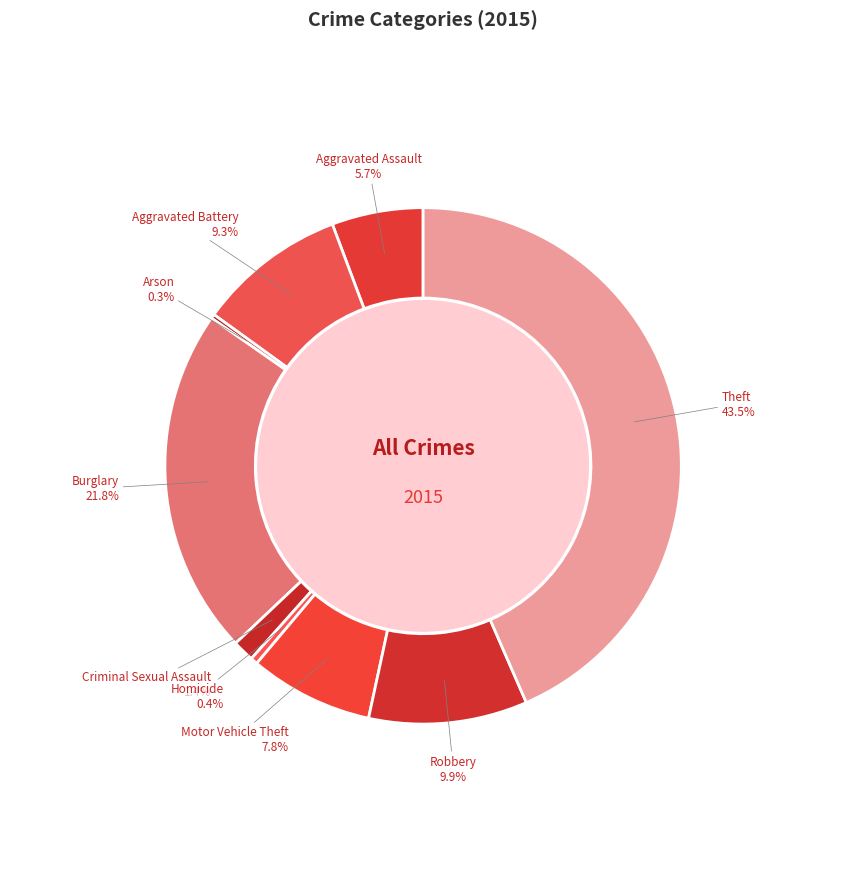

What is the smallest slice in the pie chart?

Arson